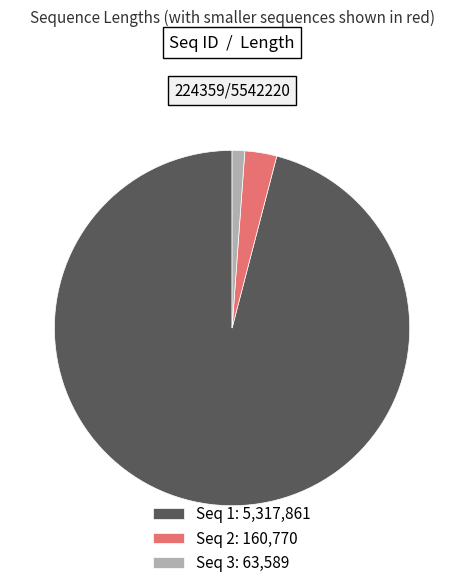

Which slice is the largest?

Seq 1: 5,317,861